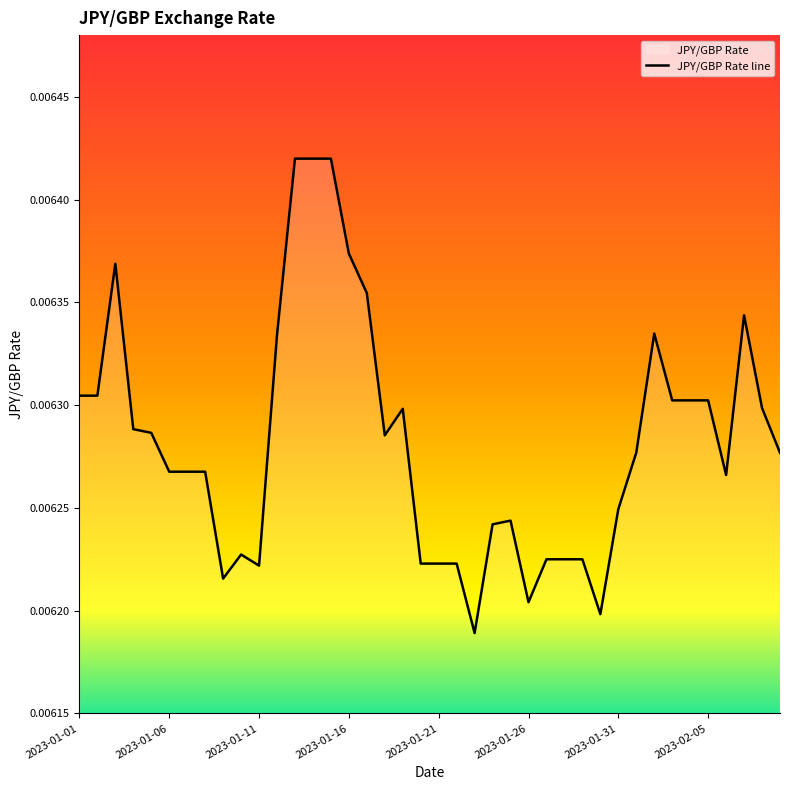

What is the label of the 25th point from the right?

2023-01-16